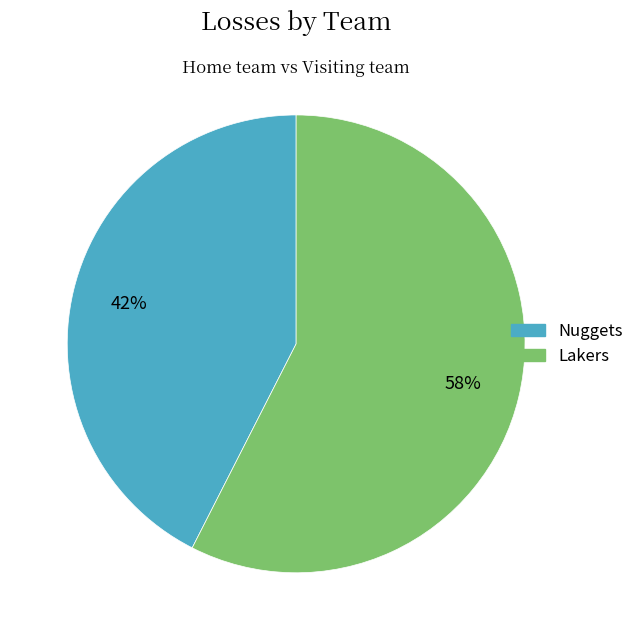

Which has a higher value, Nuggets or Lakers?

Lakers